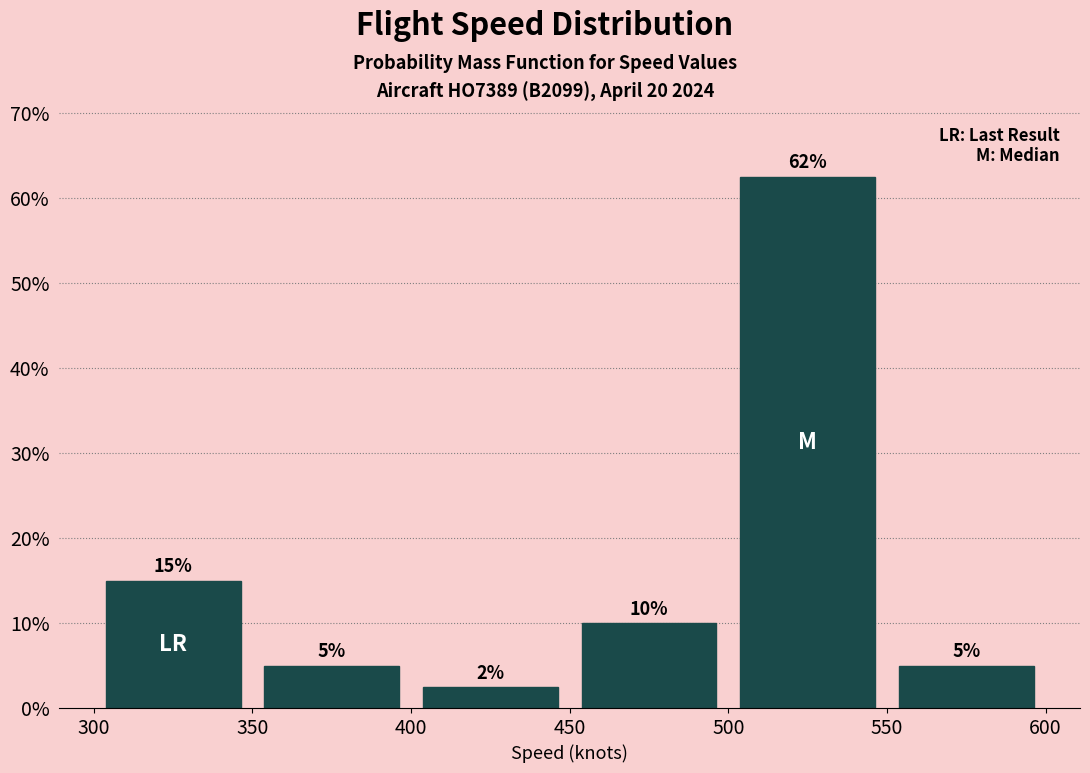

Which range on the x-axis has the tallest bar?

500 to 550